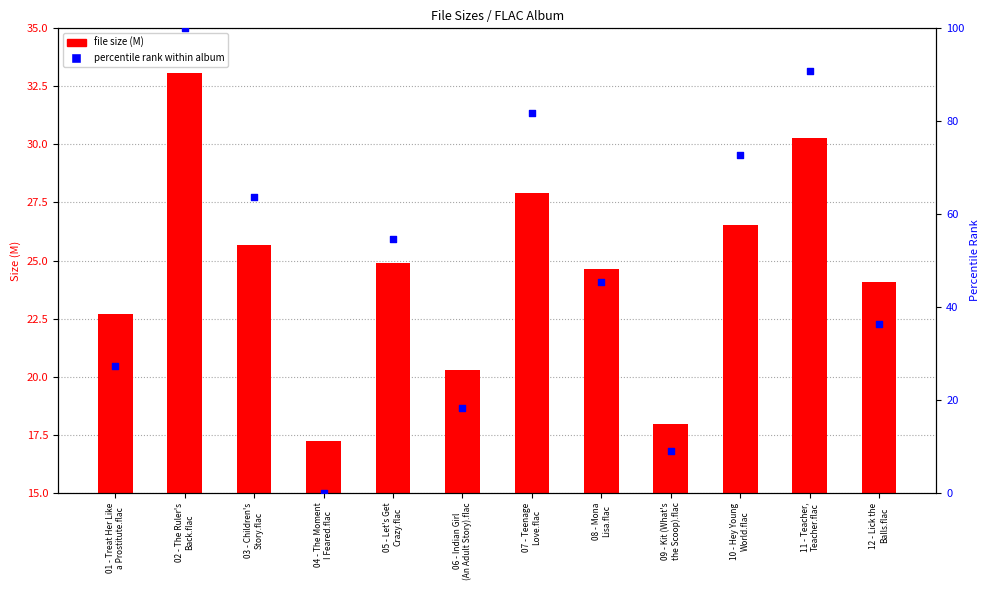

At how many categories does at least one series exceed 51?

6